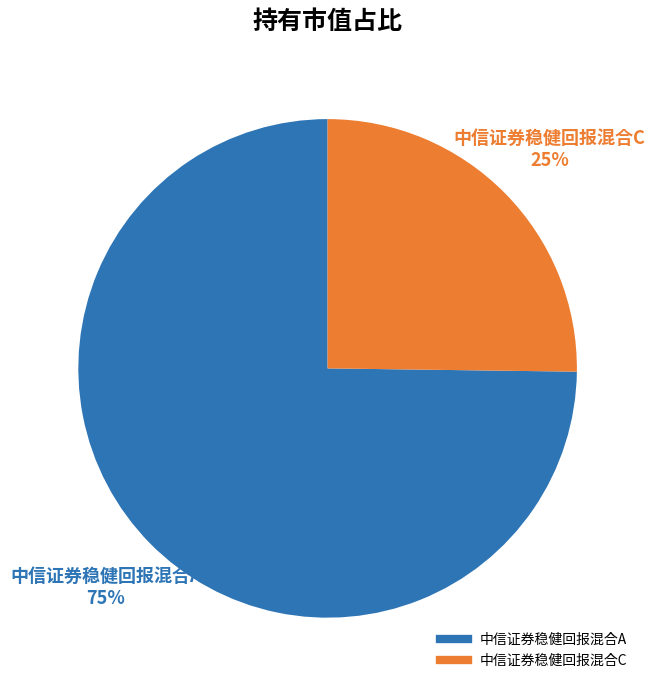

Is it true that 中信证券稳健回报混合A is 68% of the pie?

False